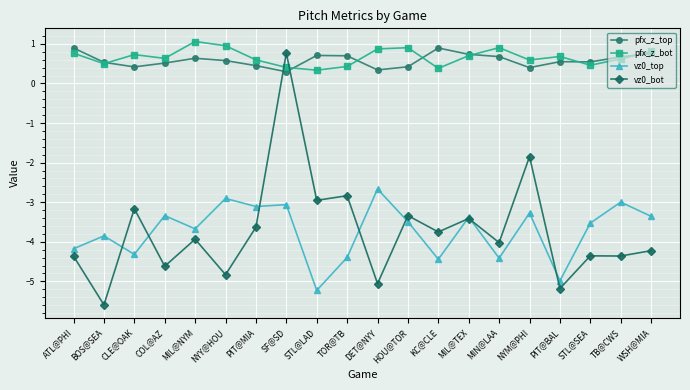

How many series are shown in this chart?

4